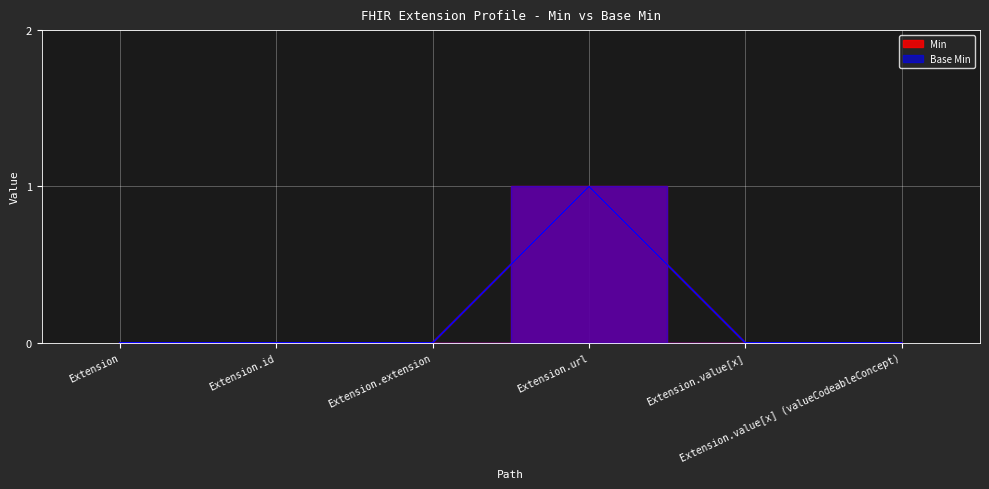

How many lines are shown in the chart?

2